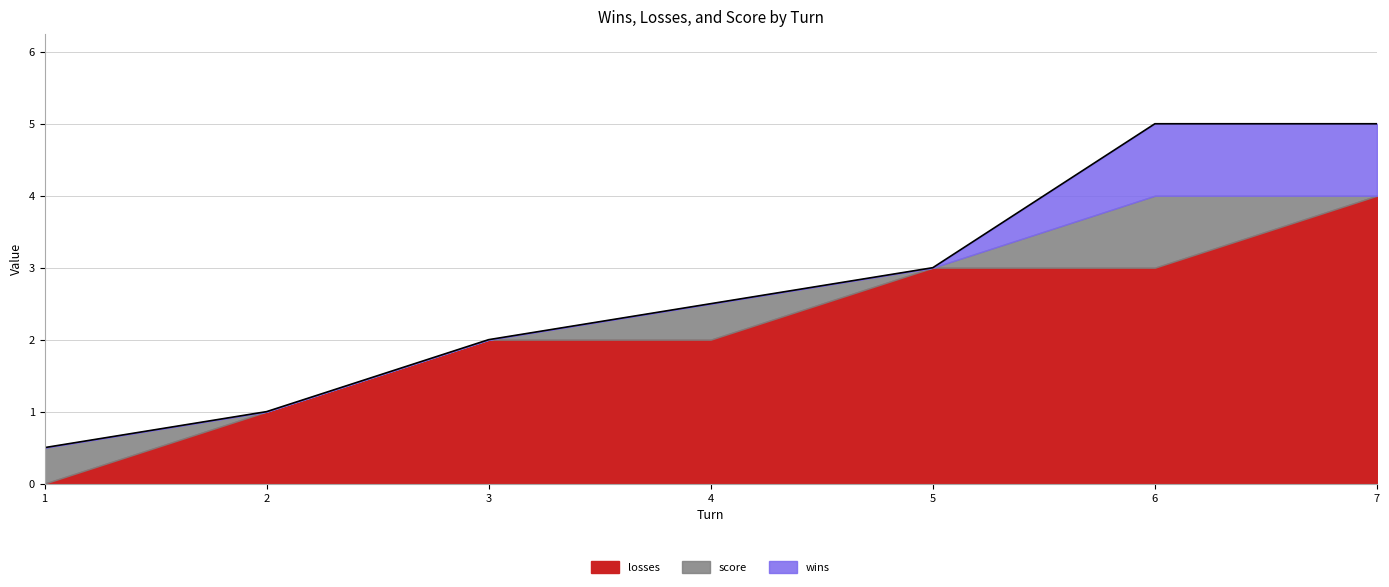

How many data points in losses are less than 2?

2